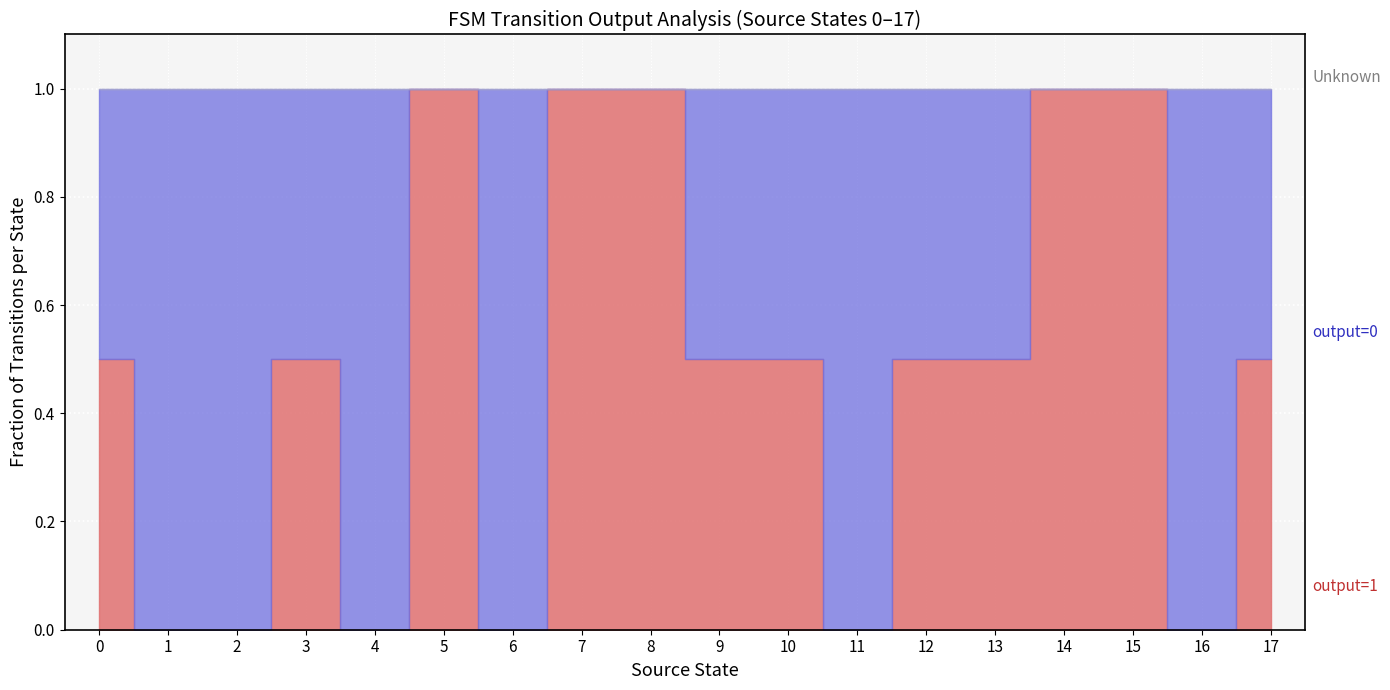

How many categories are shown in the chart?

18